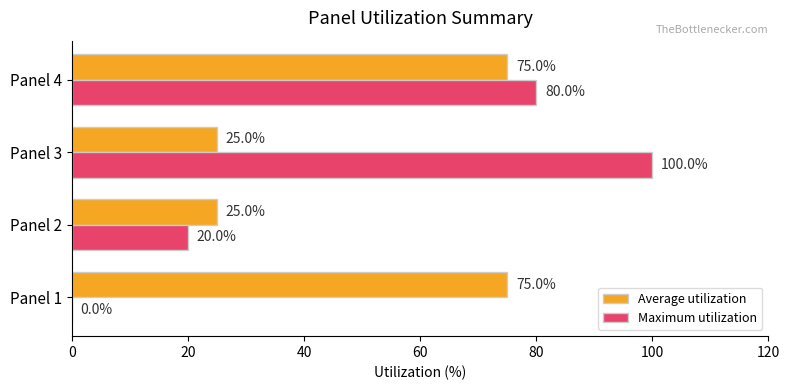

The value of Maximum utilization at Panel 3 is 100. True or false?

True